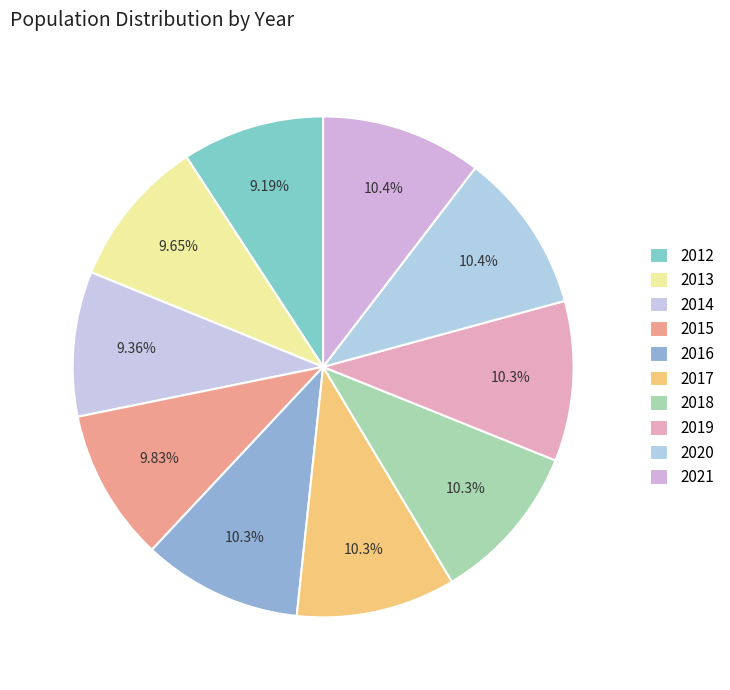

How many segments does this pie chart have?

10